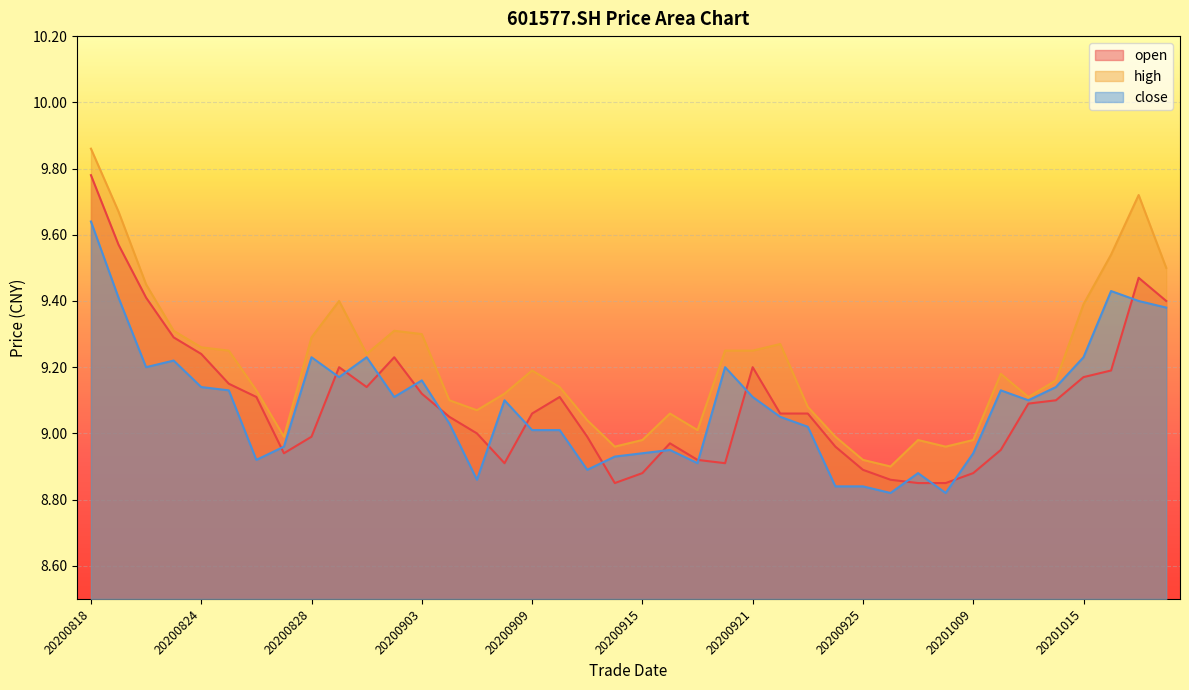

What is the highest value of the close series?

9.6